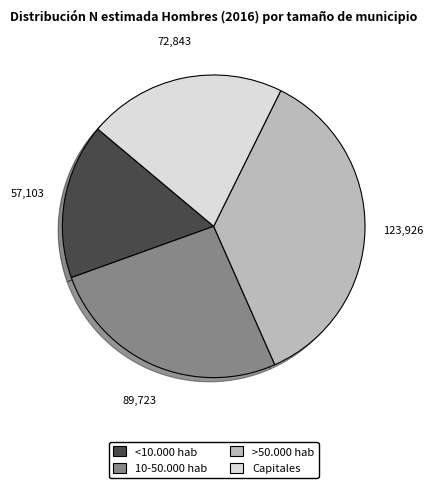

True or false: >50.000 hab accounts for 36% of the total.

True